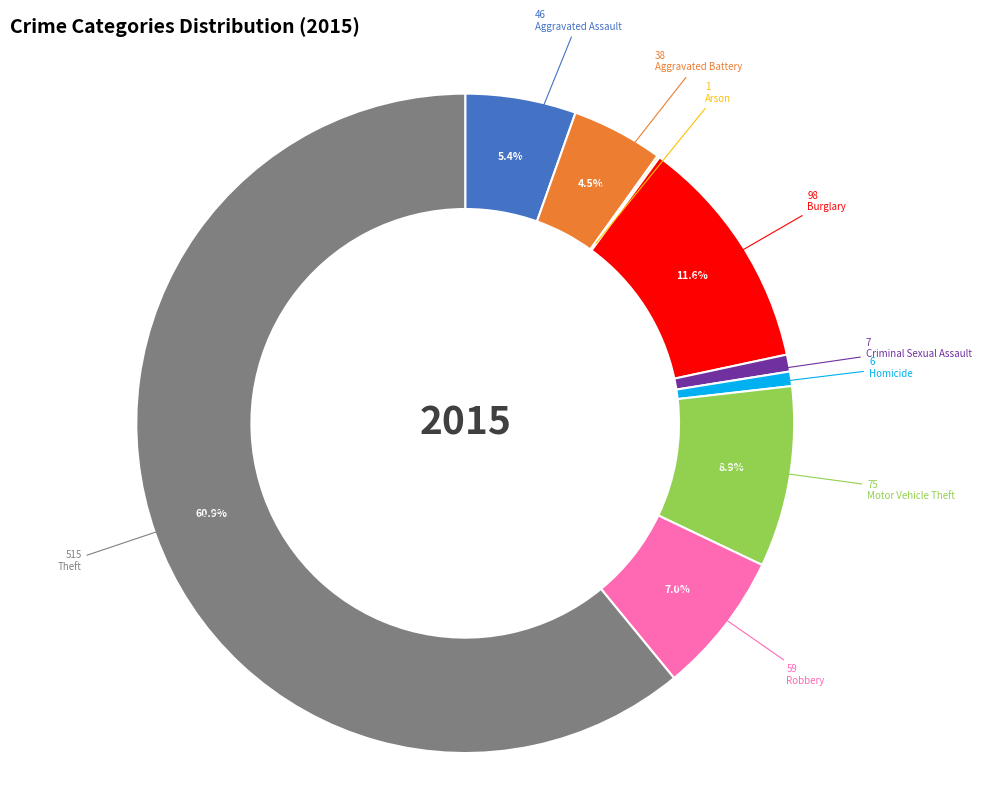

Is there any slice that represents more than half of the pie?

Yes